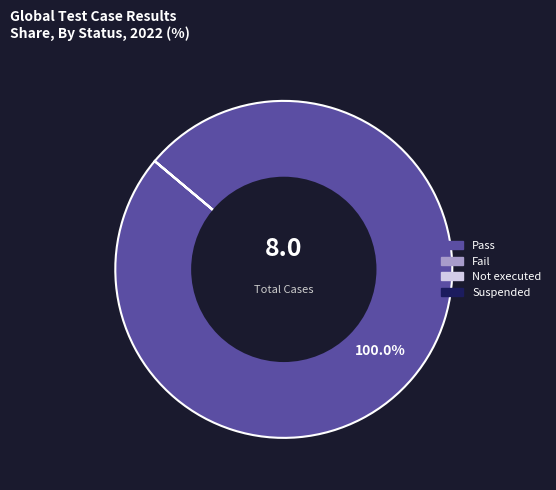

Which category has the biggest portion of the pie?

Pass